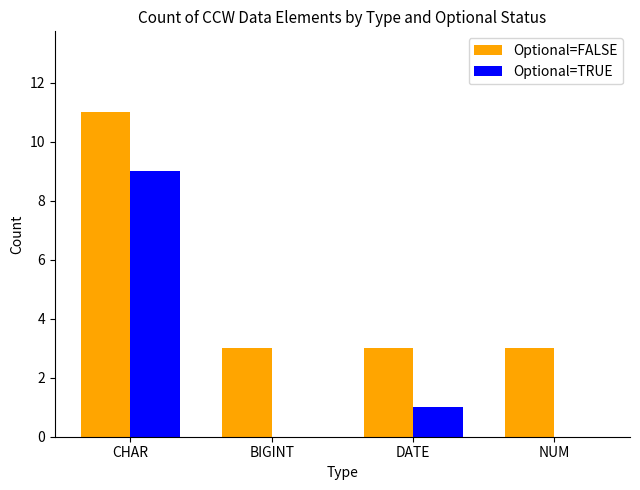

Which series has the largest total across all categories?

Optional=FALSE